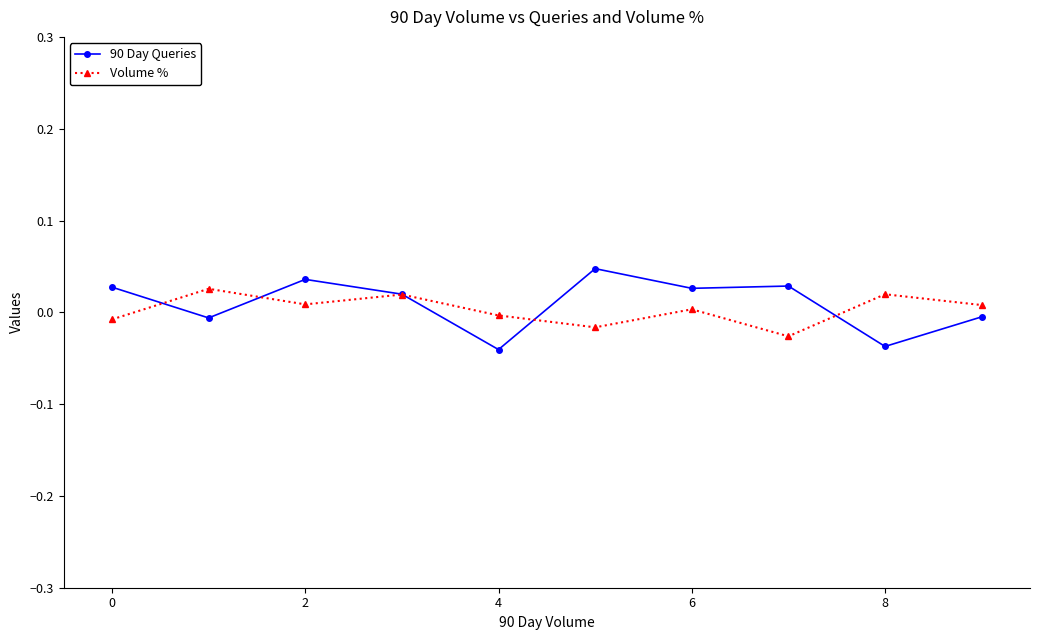

Which series has the largest range (max minus min)?

90 Day Queries